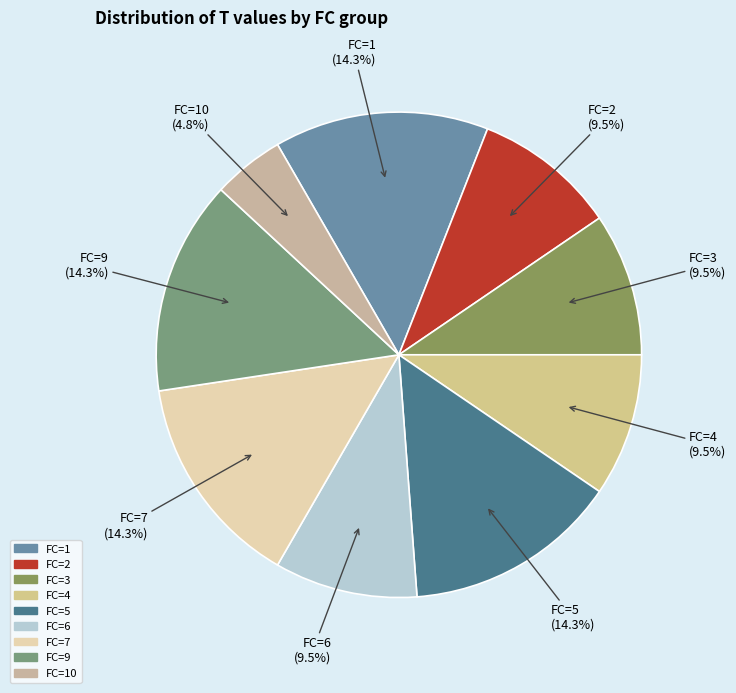

Count the number of slices in the pie.

9